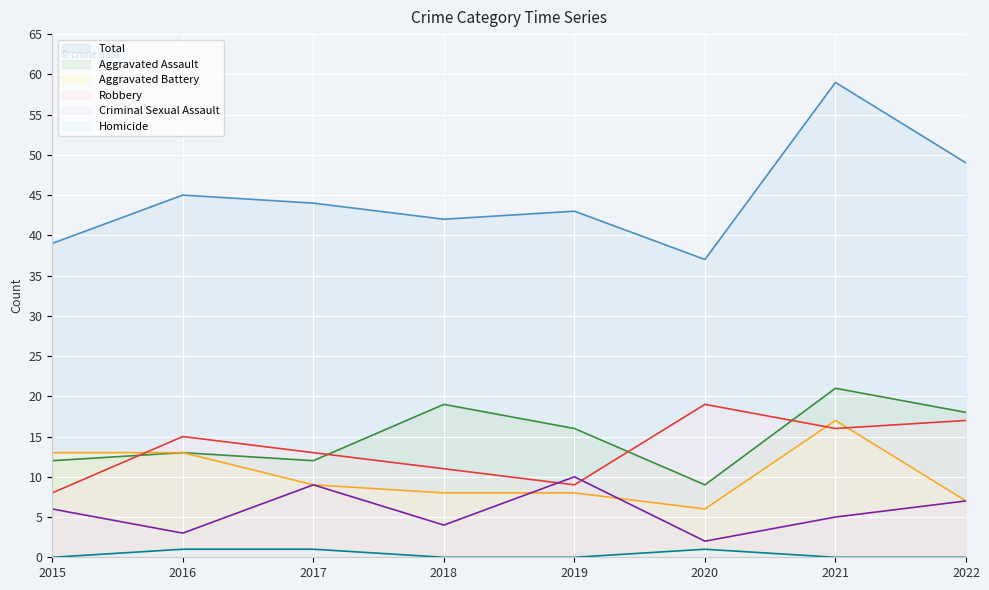

True or false: Criminal Sexual Assault and Total intersect in this chart.

False